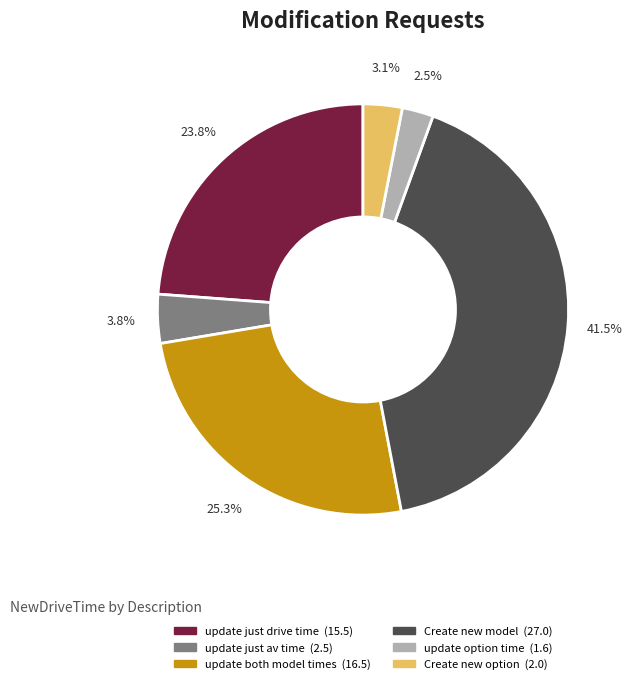

Is there any slice that represents more than half of the pie?

No